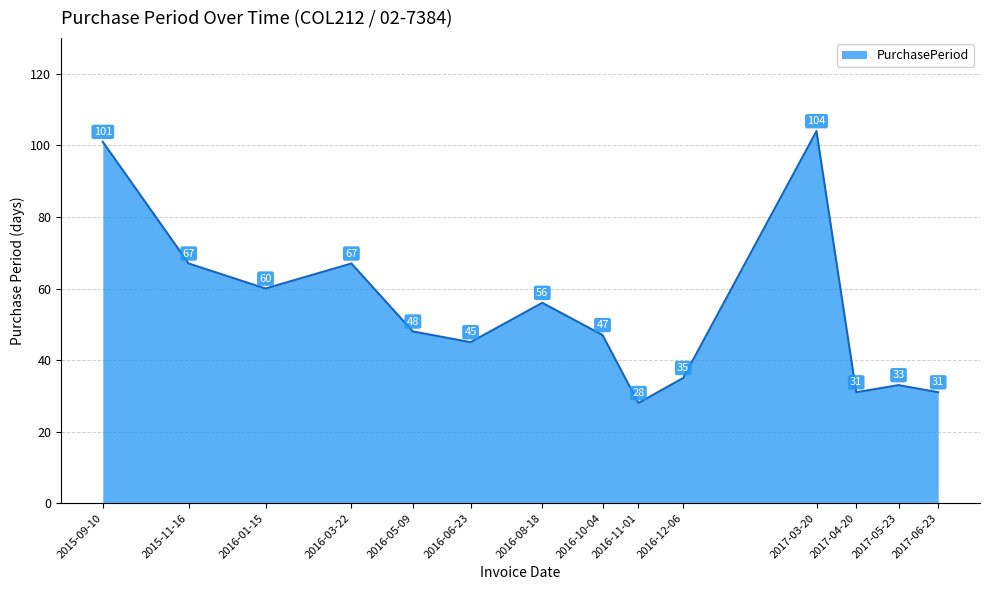

The chart shows a value of 60 at 2016-01-15. True or false?

True